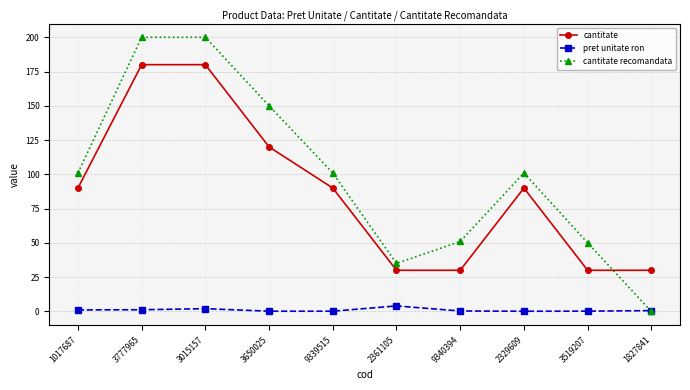

How many times do cantitate recomandata and pret unitate ron cross each other?

1